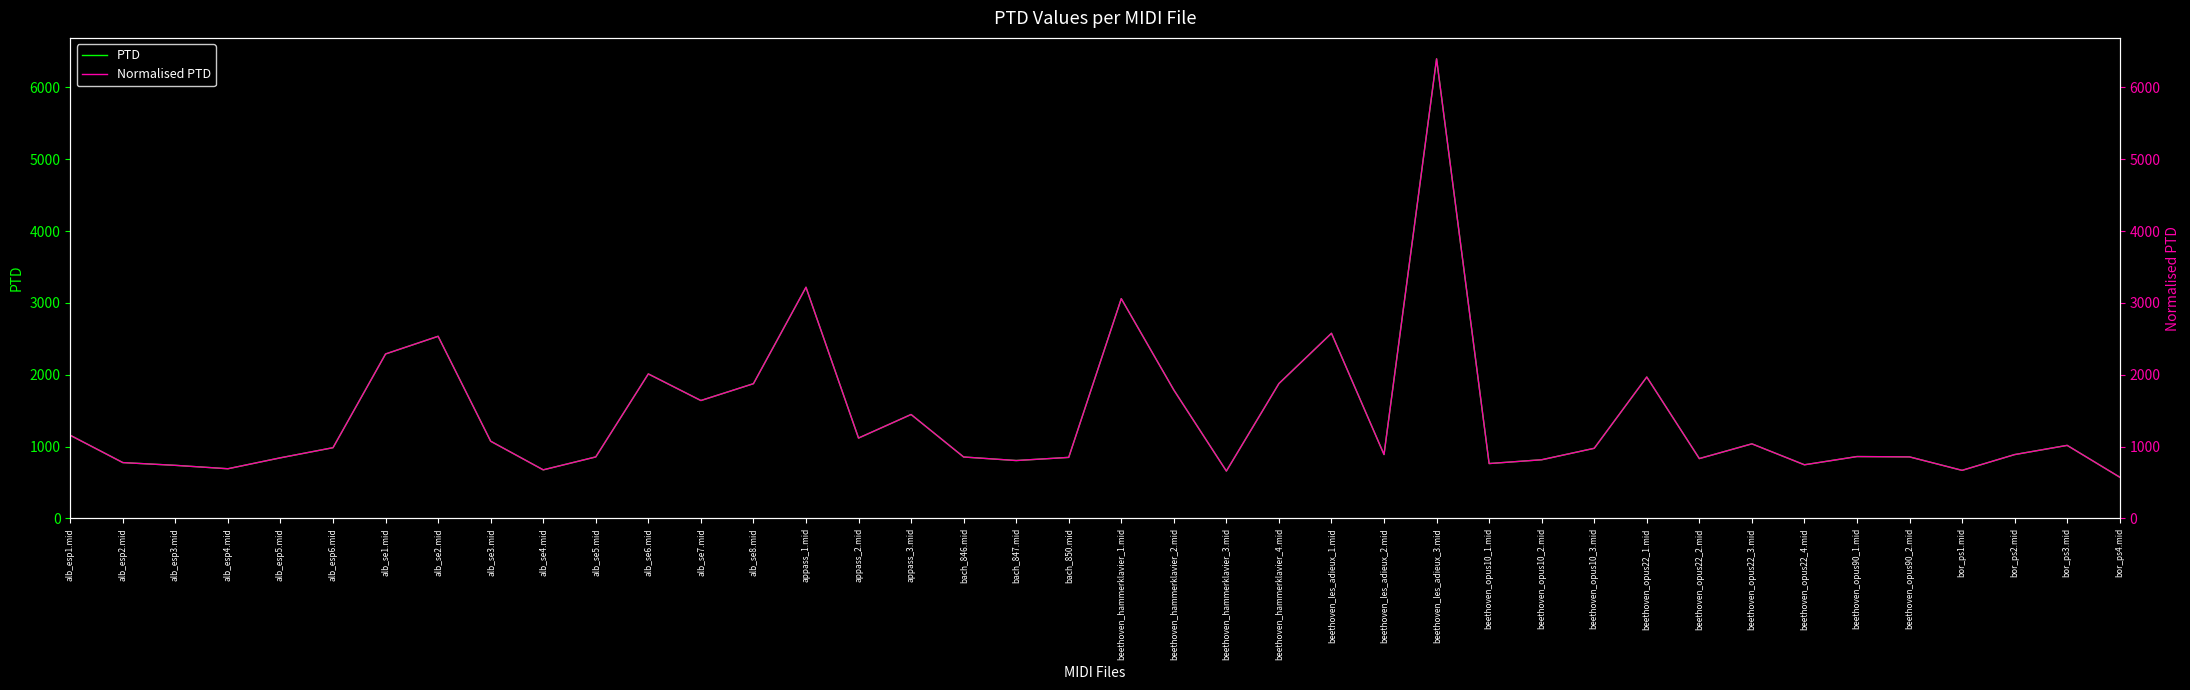

Which category has the lowest value across all series?

bor_ps4.mid